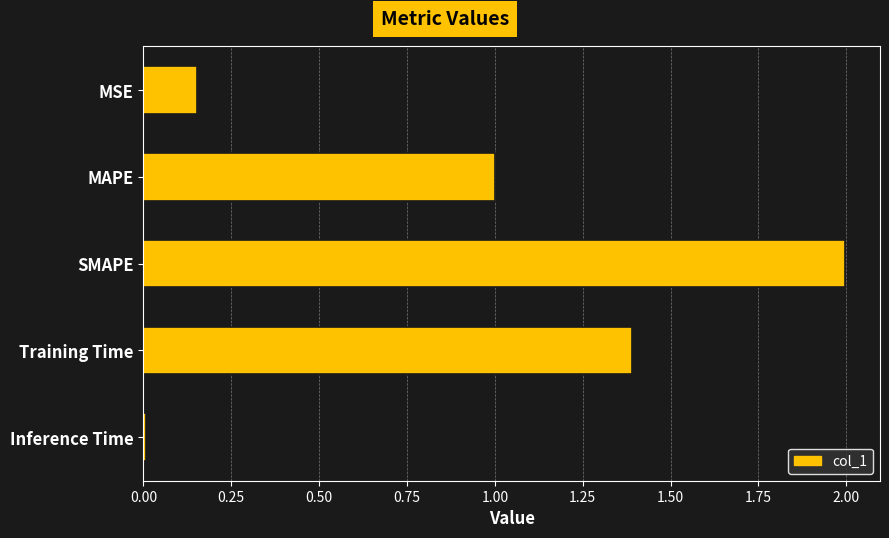

What is the value of the 4th bar from the top?

1.4